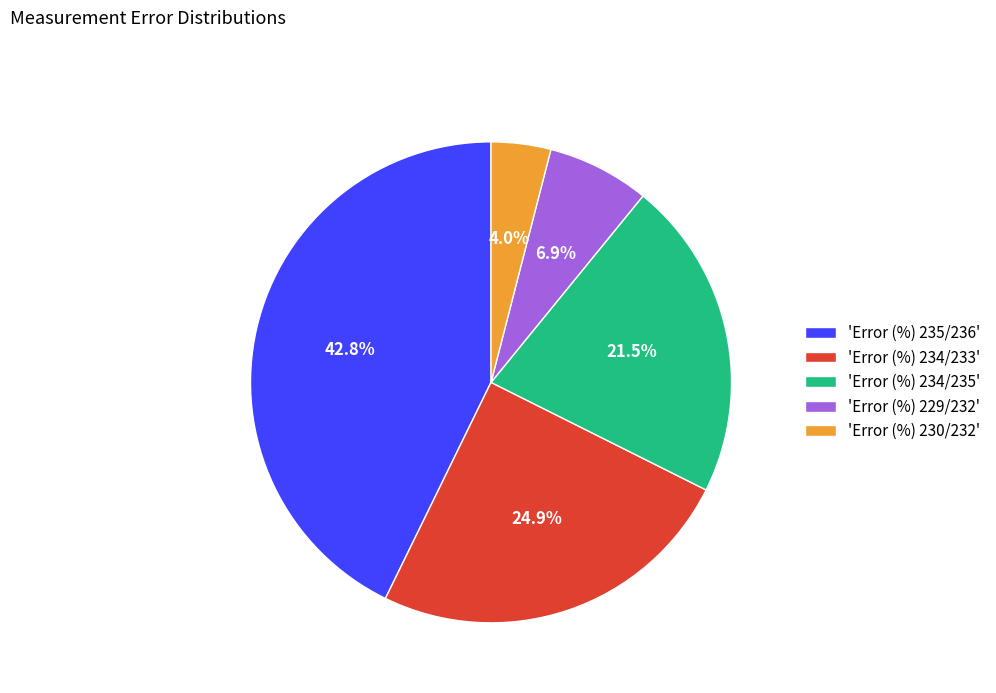

Combined, do 'Error (%) 229/232' and 'Error (%) 234/233' account for over 50%?

No